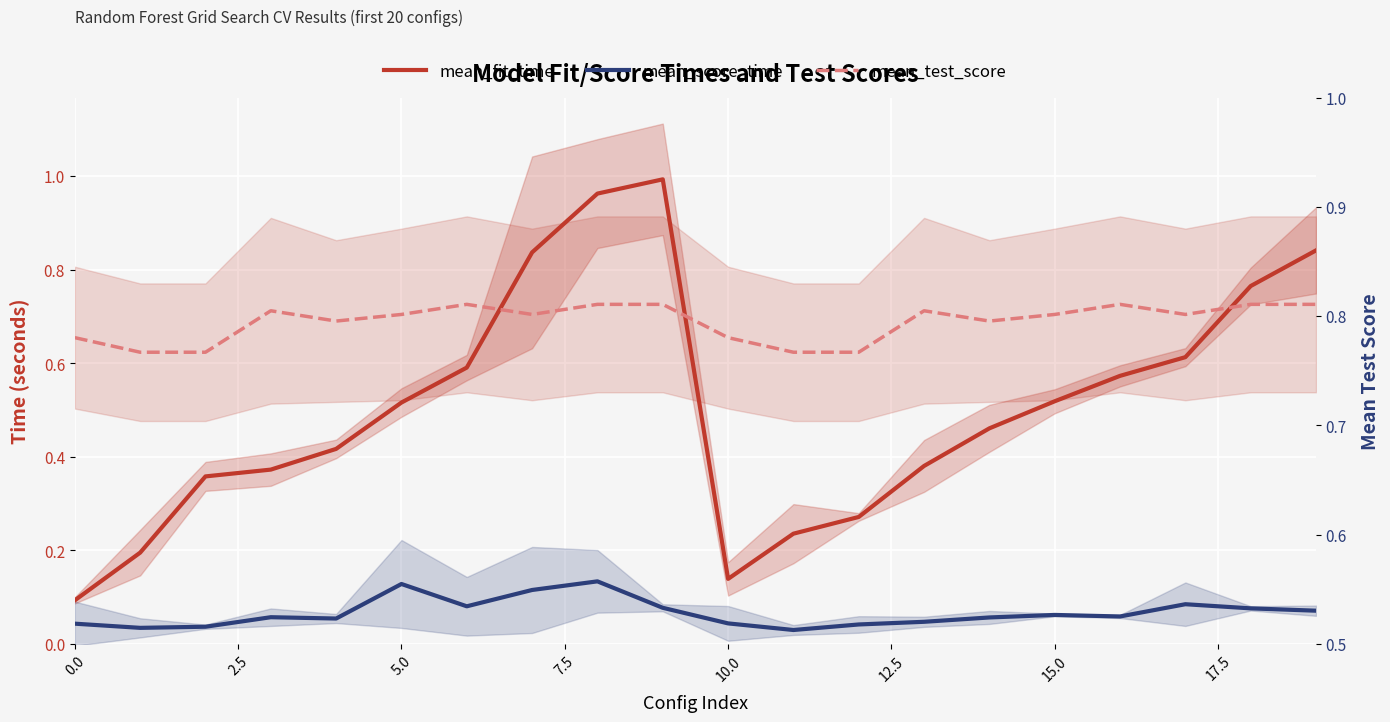

What is the label of the 12th point from the left?

11